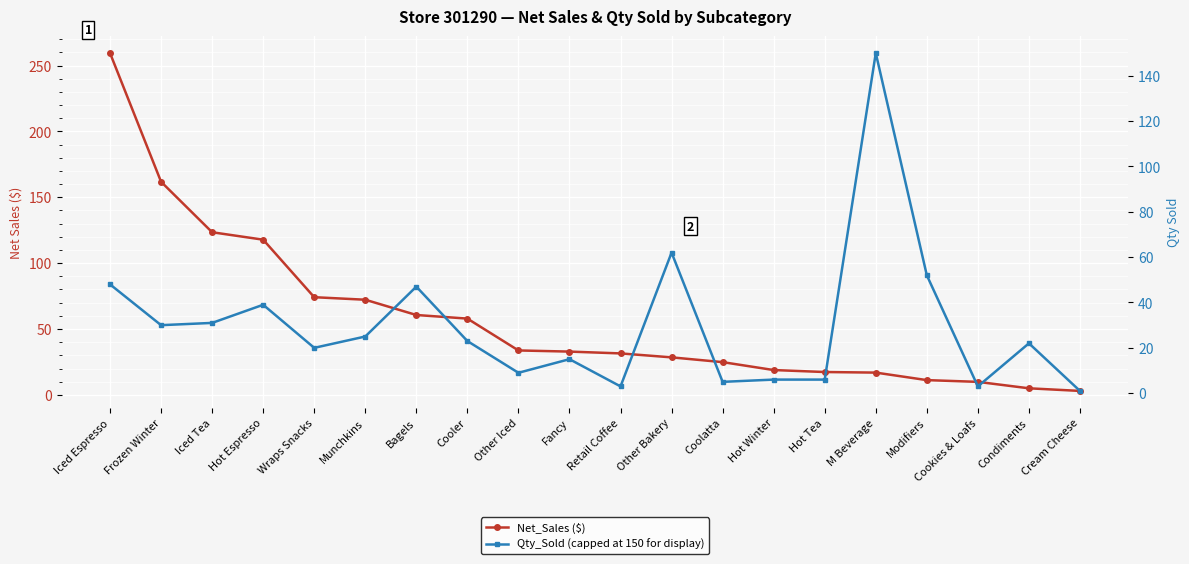

At which label is Qty_Sold (capped at 150 for display) closest to 75?

Other Bakery